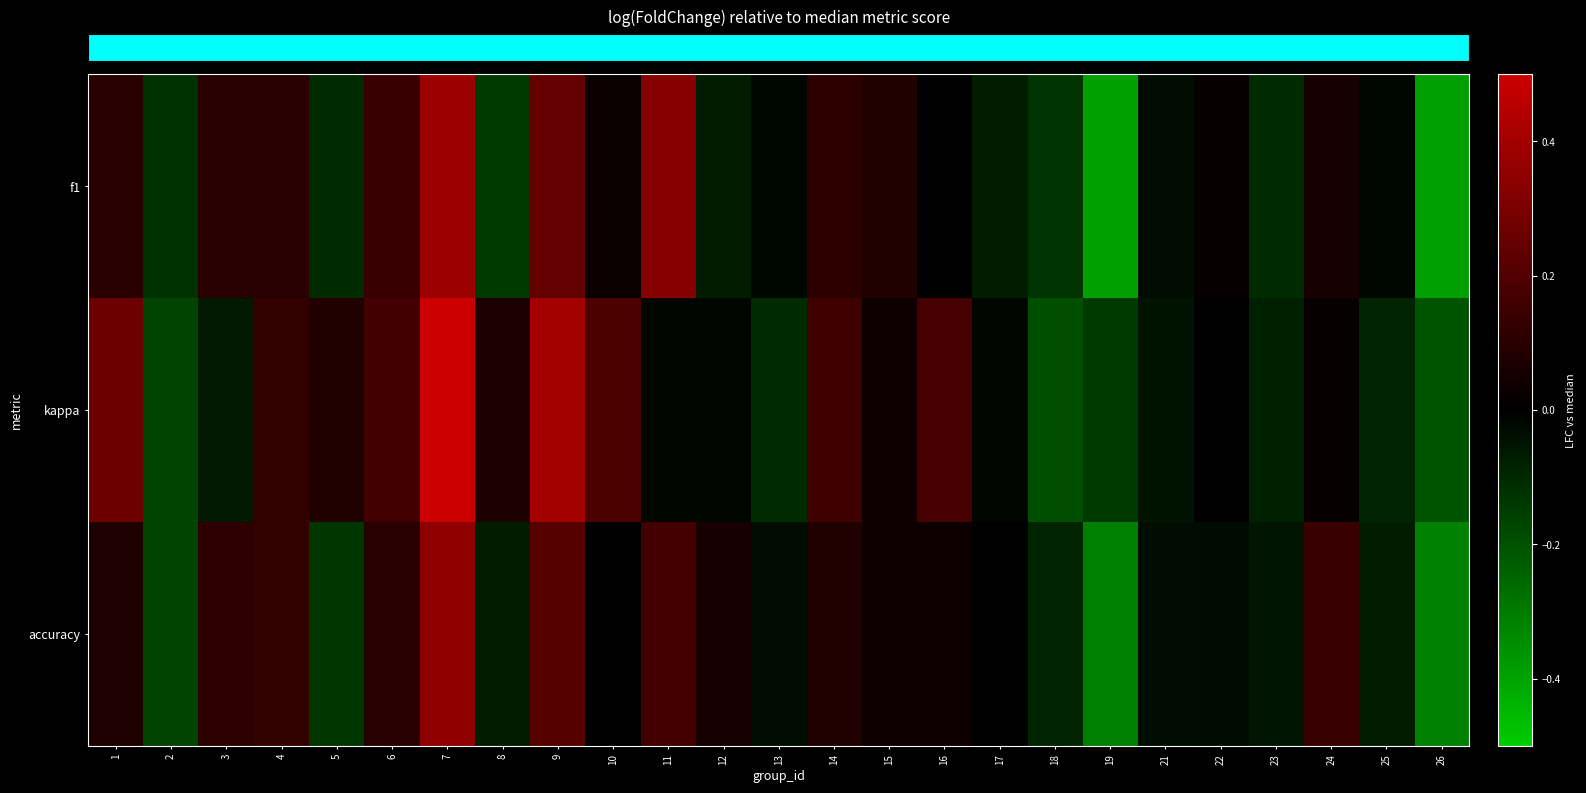

What is the spread (max minus min) of values at 8?

0.2